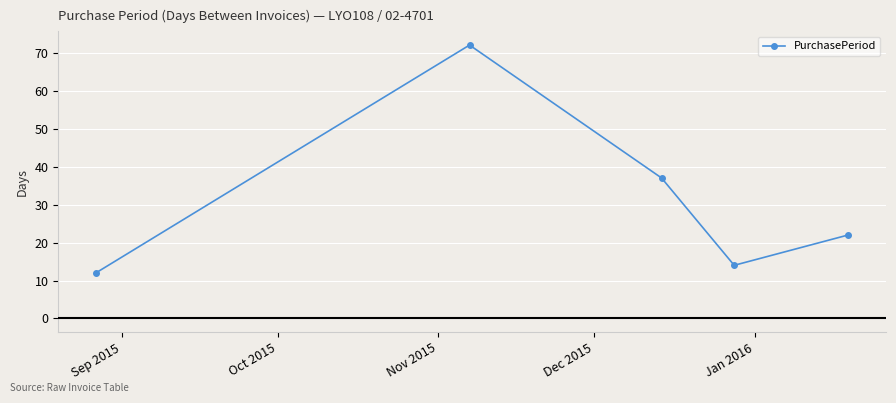

How many interior local valleys (lower than both neighbors) does the data have?

1